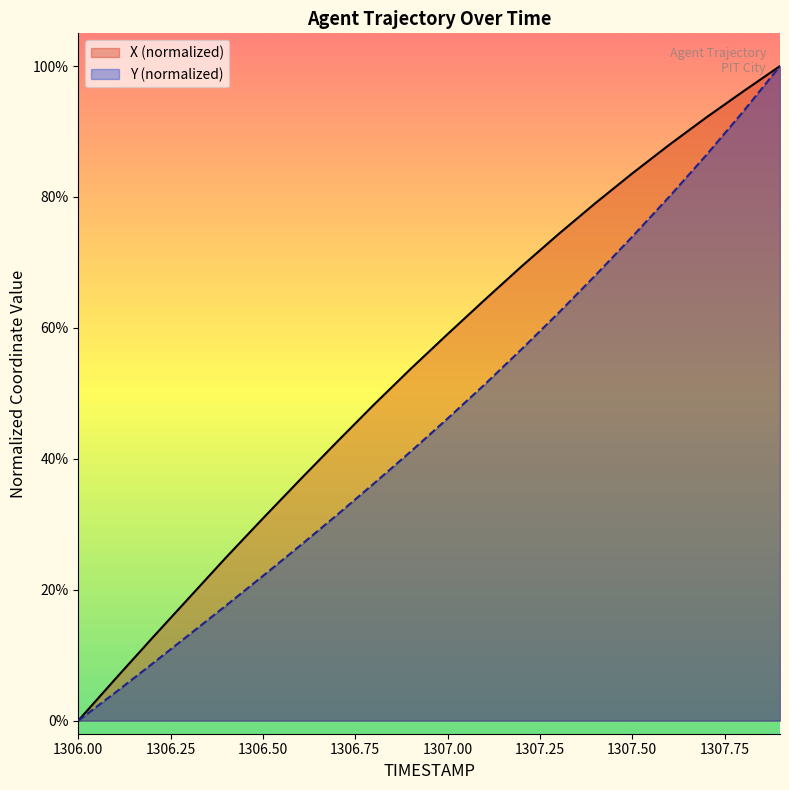

At how many categories does at least one series exceed 0?

19